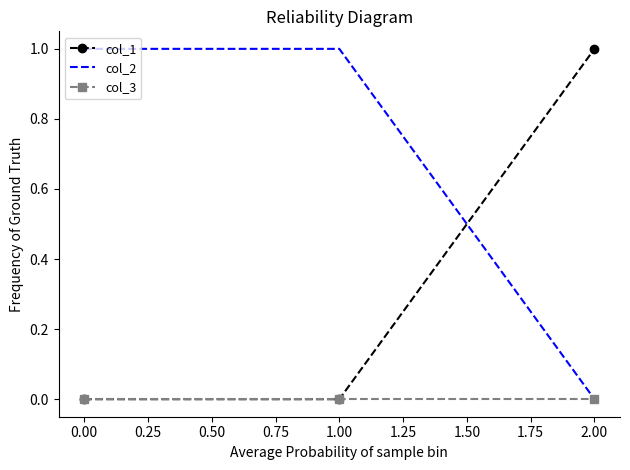

How many categories are shown in the chart?

3